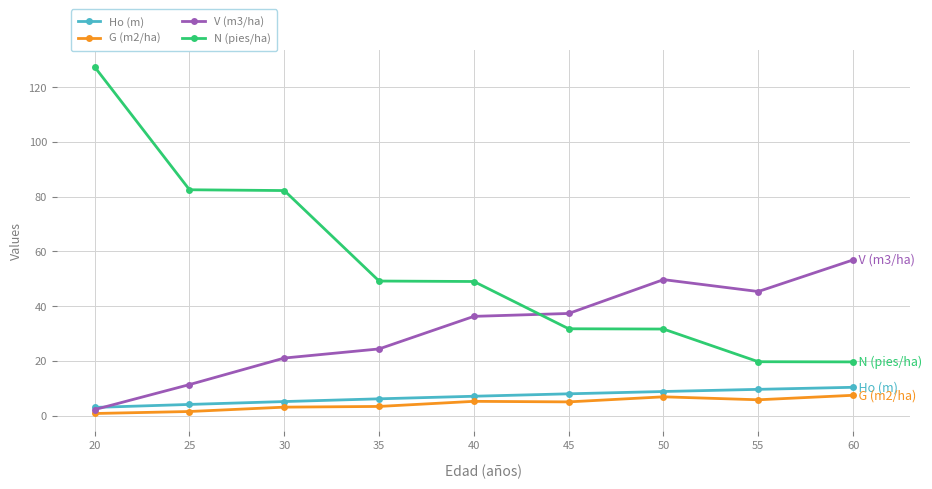

Which series has the largest total across all categories?

N (pies/ha)